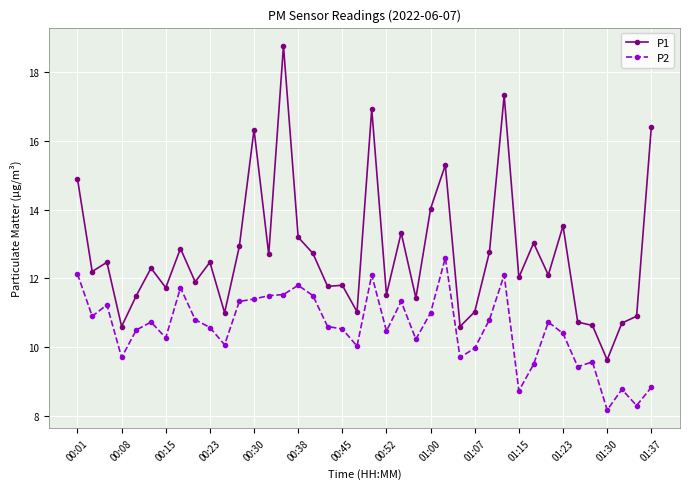

Which series has the largest range (max minus min)?

P1